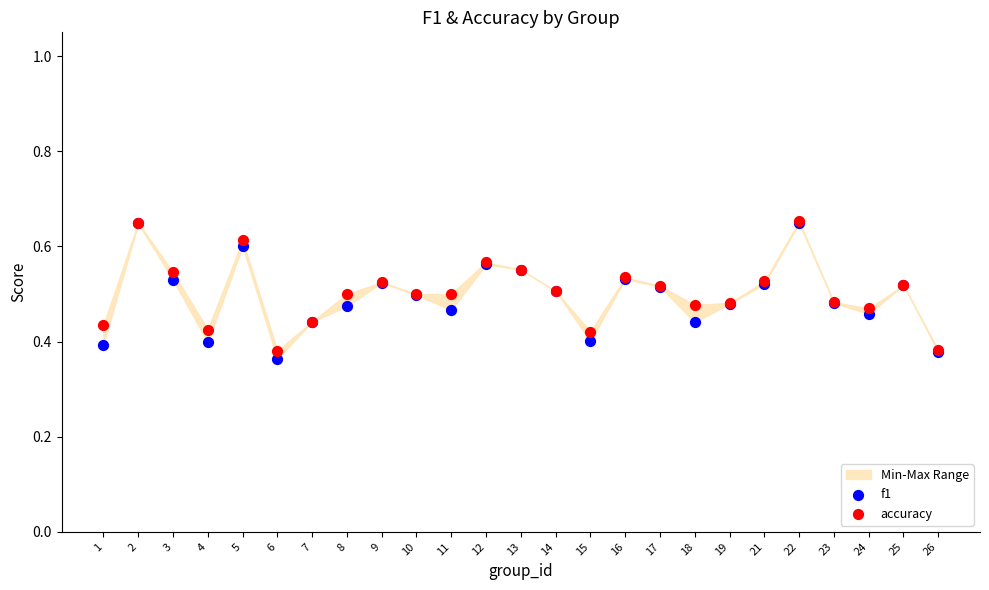

Which series has the largest Y range (max minus min)?

f1